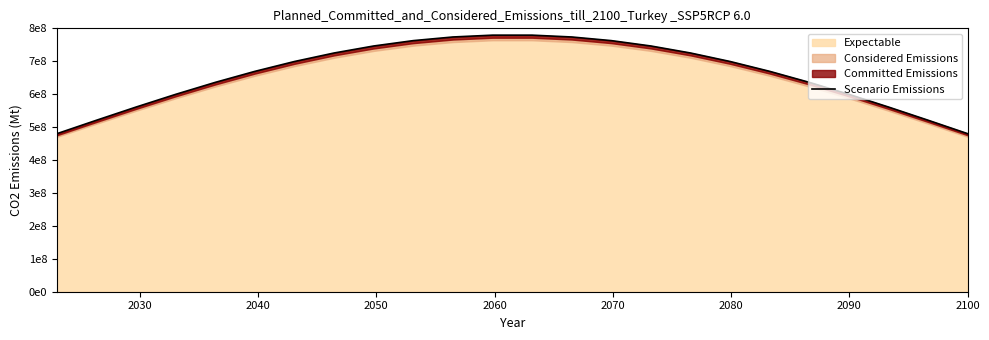

The value at 2080 is 699250789.3. True or false?

True